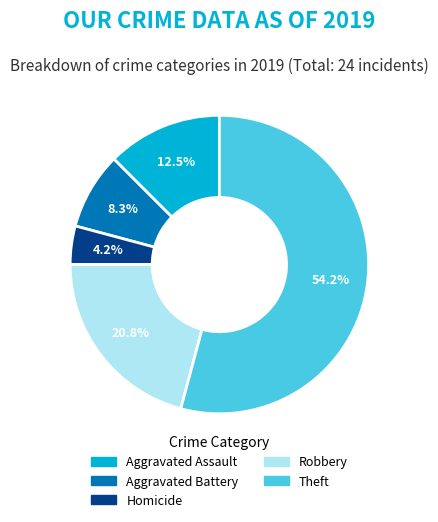

To the nearest percent, what is the difference between the largest and smallest slice percentages?

50%